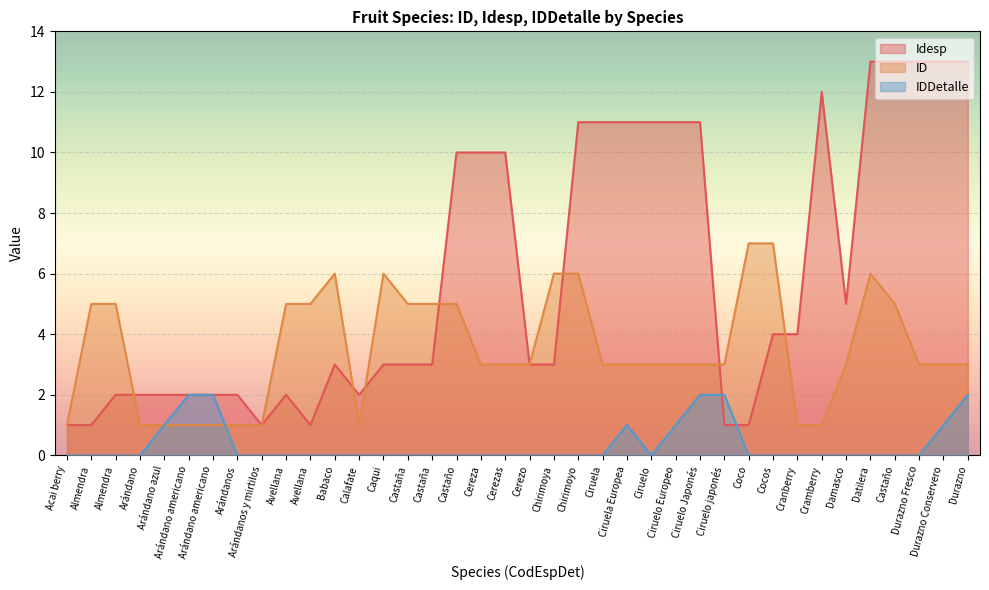

List the labels in order of ID value, largest first.

Coco, Cocos, Babaco, Caqui, Chirimoya, Chirimoyo, Datilera, Almendra, Almendra, Avellana, Avellana, Castaña, Castaña, Castaño, Castaño, Cereza, Cerezas, Cerezo, Ciruela, Ciruela Europea, Ciruelo, Ciruelo Europeo, Ciruelo Japonés, Ciruelo japonés, Damasco, Durazno Fresco, Durazno Conservero, Durazno, Acai berry, Arándano, Arándano azul, Arándano americano, Arándano americano, Arándanos, Arándanos y mirtilos, Calafate, Cranberry, Cramberry